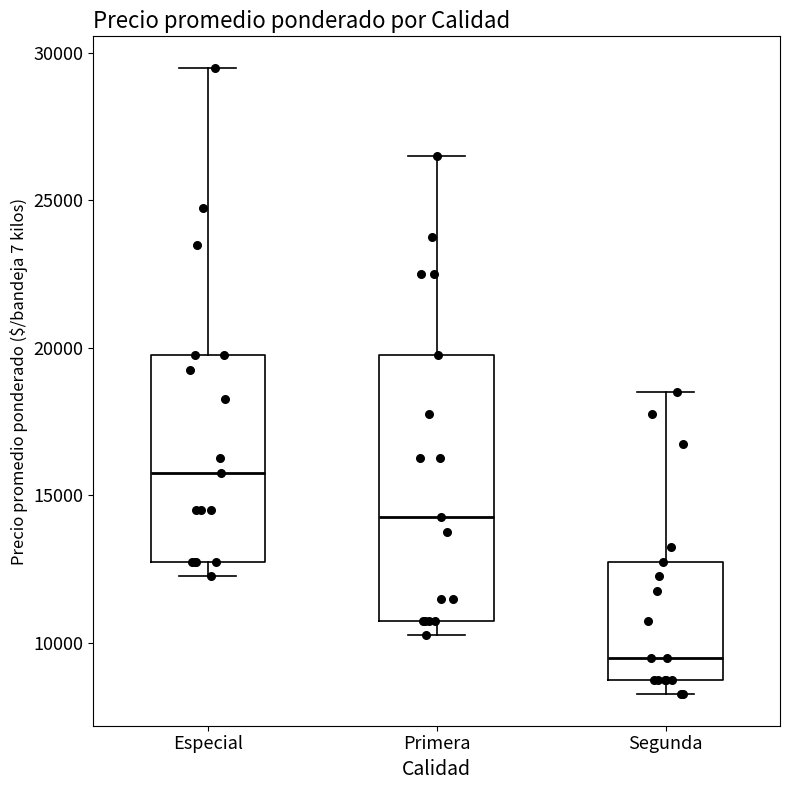

Comparing the boxes themselves (not the whiskers), which one is the tallest?

Primera